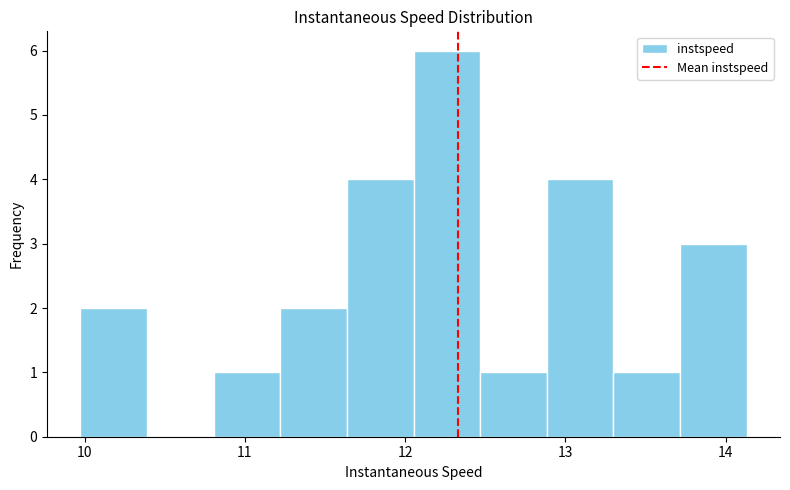

What is the height of the bar covering 13.3 to 13.7 on the x-axis? Neither the bar edges nor the heights are printed on the chart, so give them approximately, as read against the axes.

1